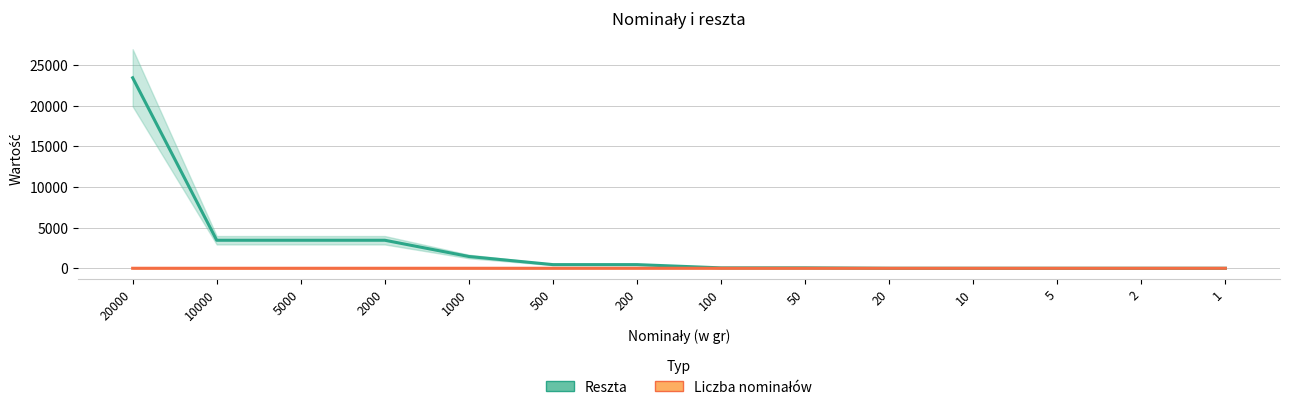

Does the chart display data point markers on the line(s)?

No